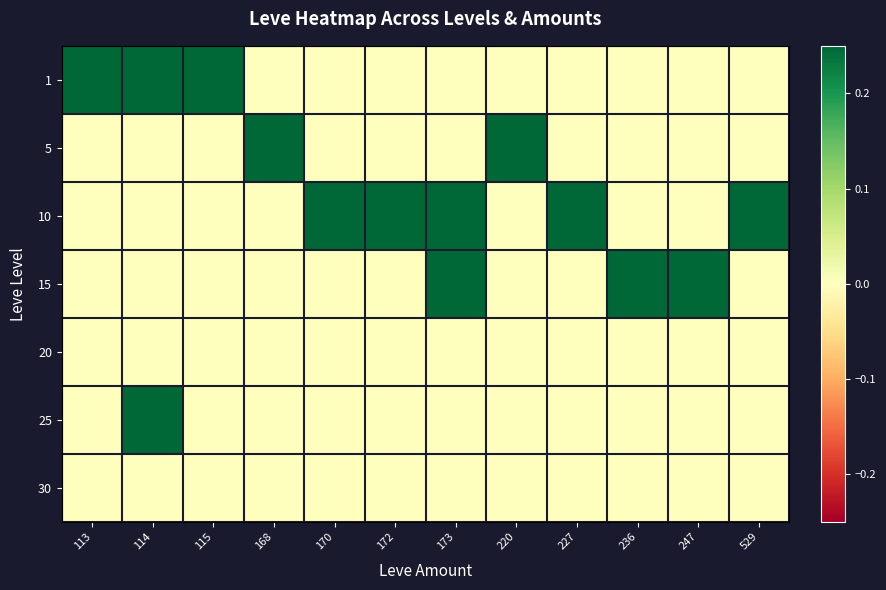

Rank the series by their maximum value, from lowest to highest.

20, 30, 1, 5, 10, 15, 25